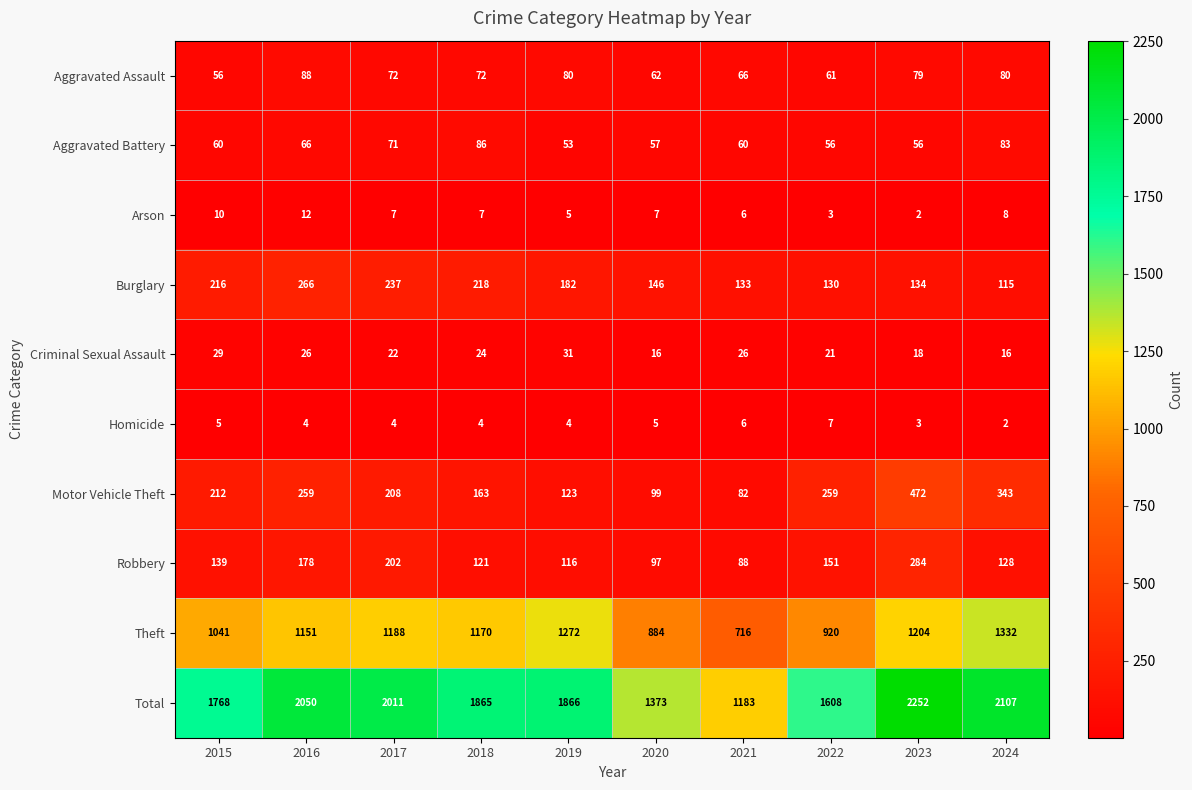

What is the total value across all series at 2022?

3216